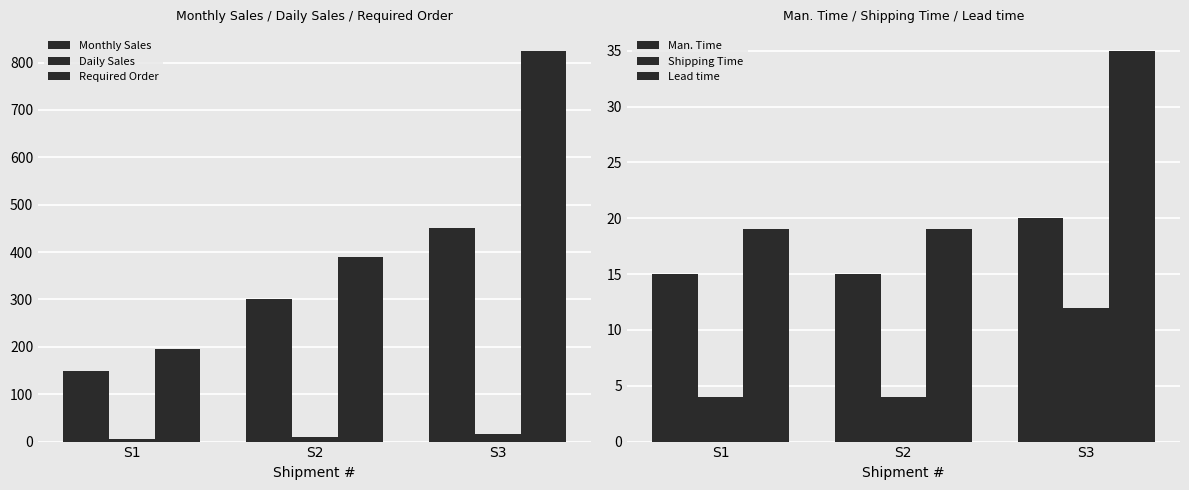

At how many categories does at least one series exceed 742?

1